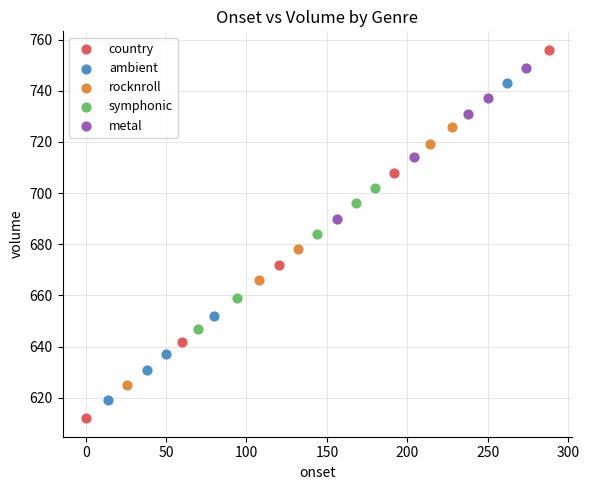

Which series reaches the maximum Y coordinate?

country